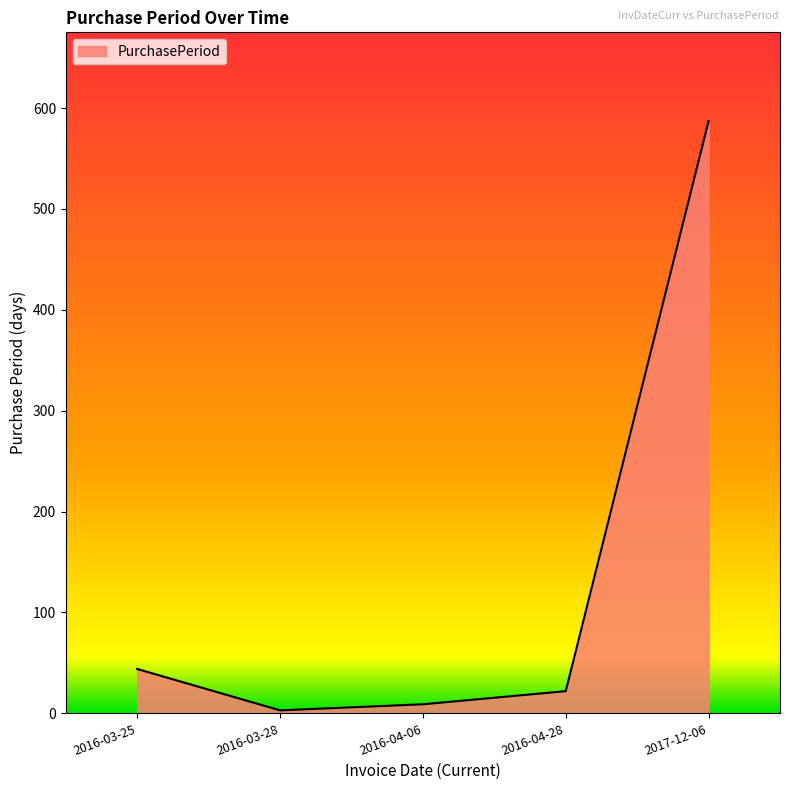

Where does the data first go above 22?

2016-03-25